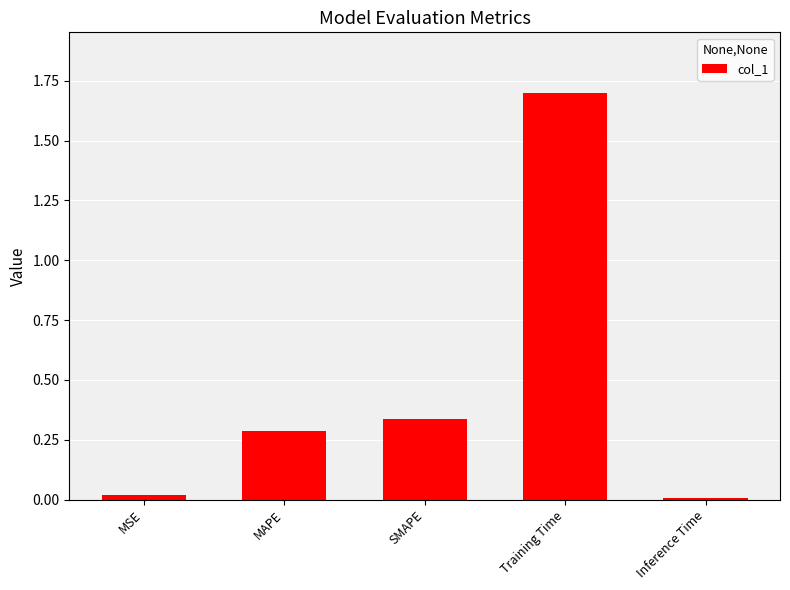

How many bars are there in total?

5